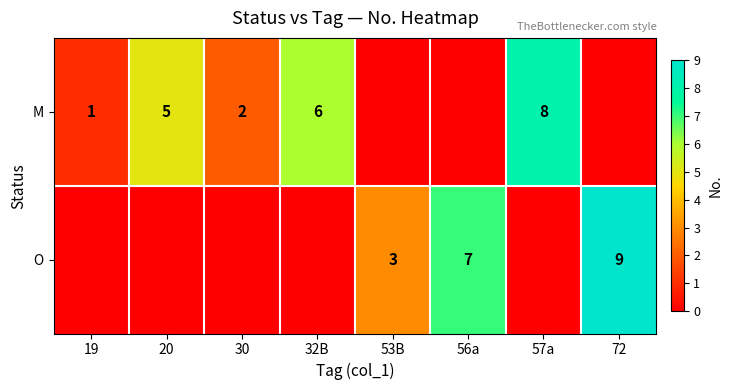

Is it true that O equals 9 at 72?

True